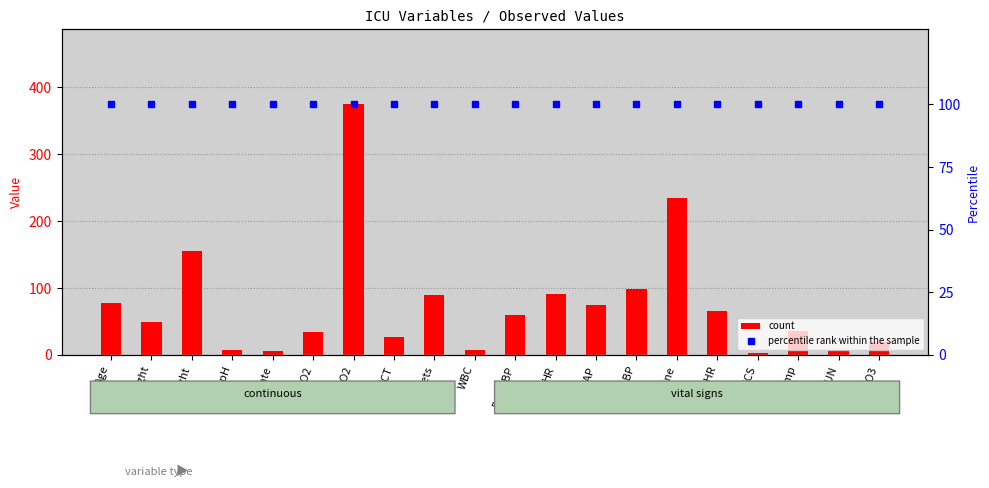

What is the difference between the second highest and minimum values in the count series?

232.0